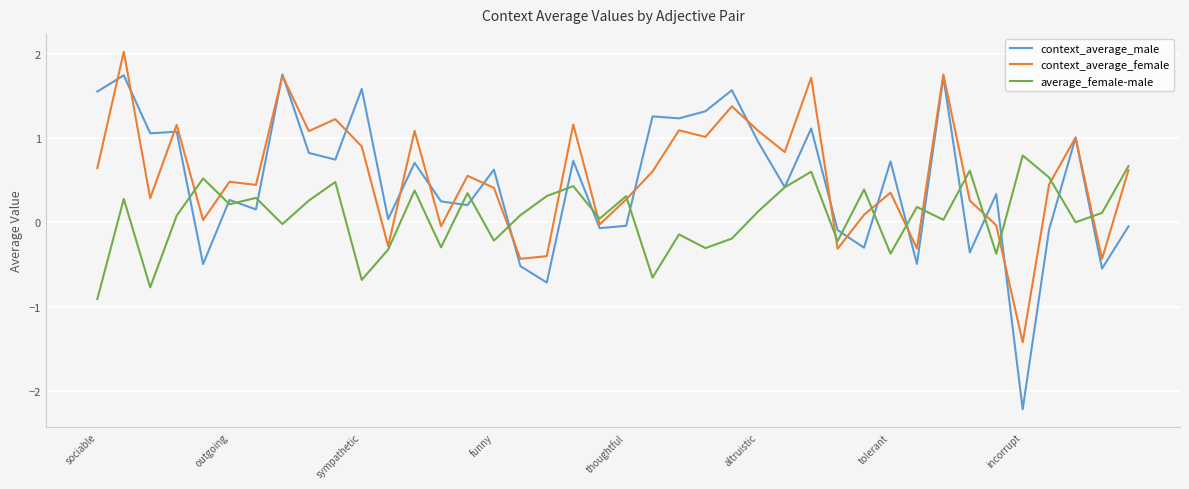

Which series has the widest spread of values?

context_average_male